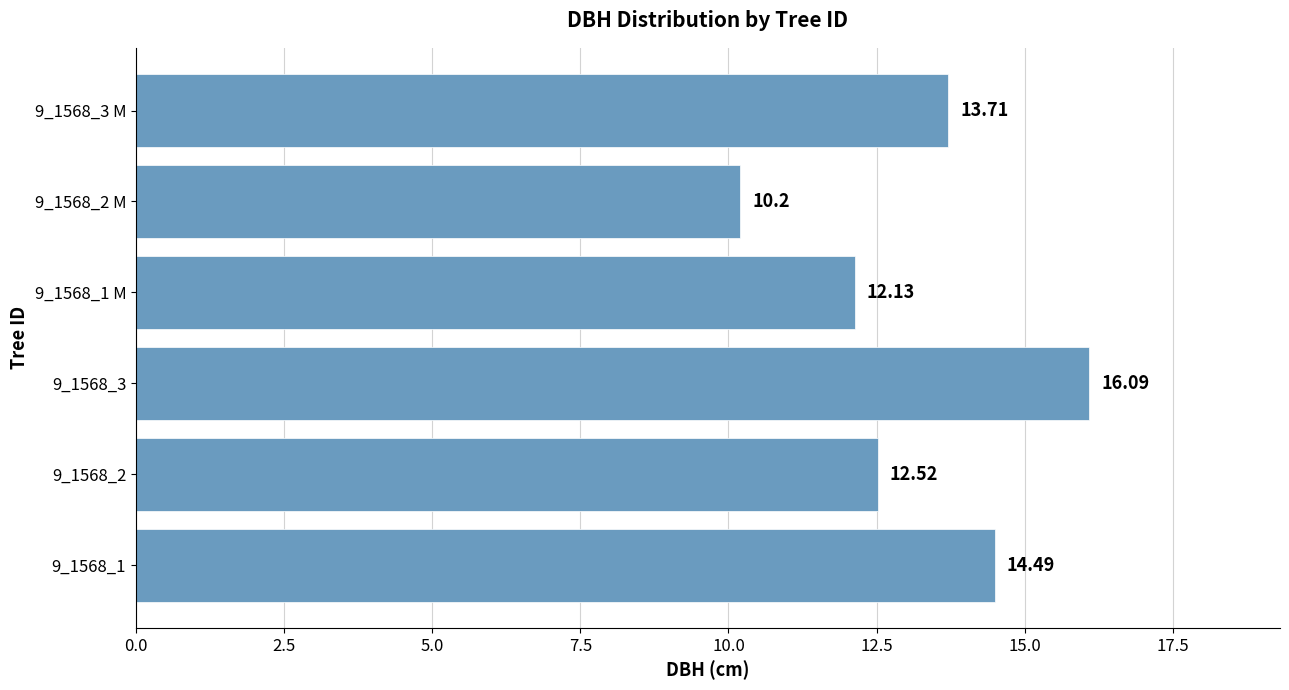

List the labels in order of value, smallest first.

9_1568_2 M, 9_1568_1 M, 9_1568_2, 9_1568_3 M, 9_1568_1, 9_1568_3